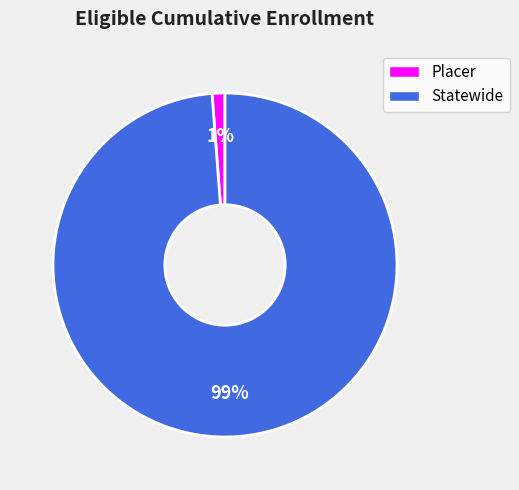

To the nearest percent, what is the difference between the largest and smallest slice percentages?

98%